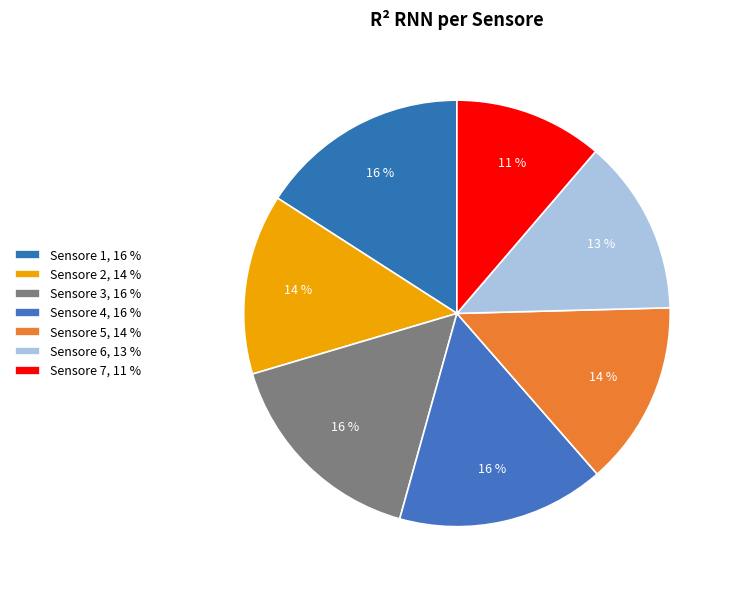

To the nearest percent, what portion does Sensore 3 represent?

16%